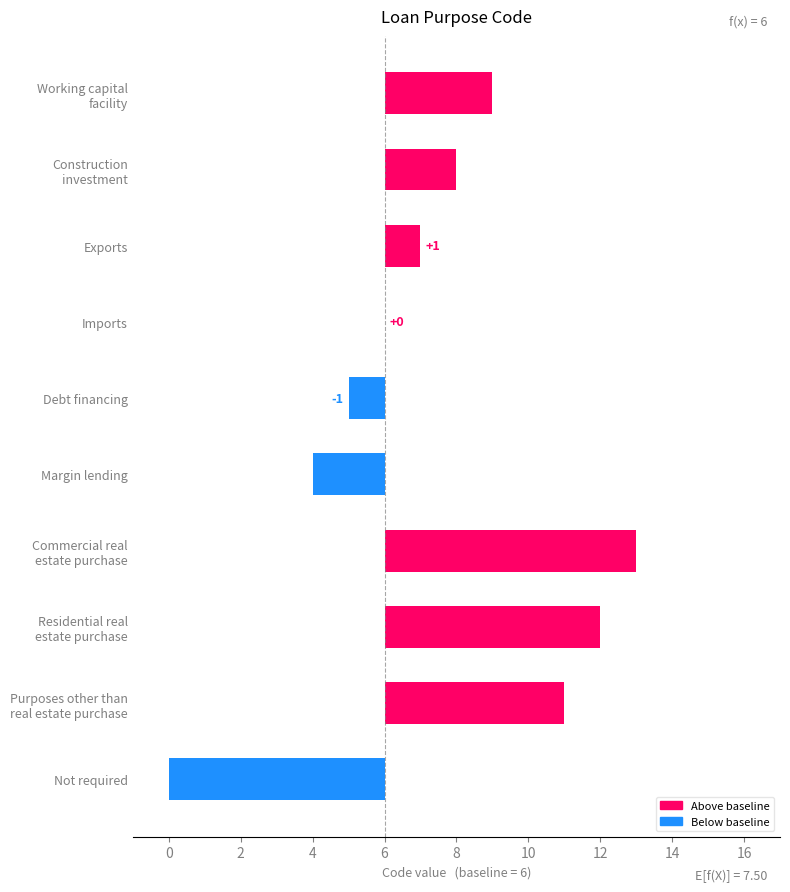

Reading left to right, extract all data points from this chart.

Above baseline: 0	5	6	7	0	0	0	1	2	3
Below baseline: -6	0	0	0	-2	-1	0	0	0	0